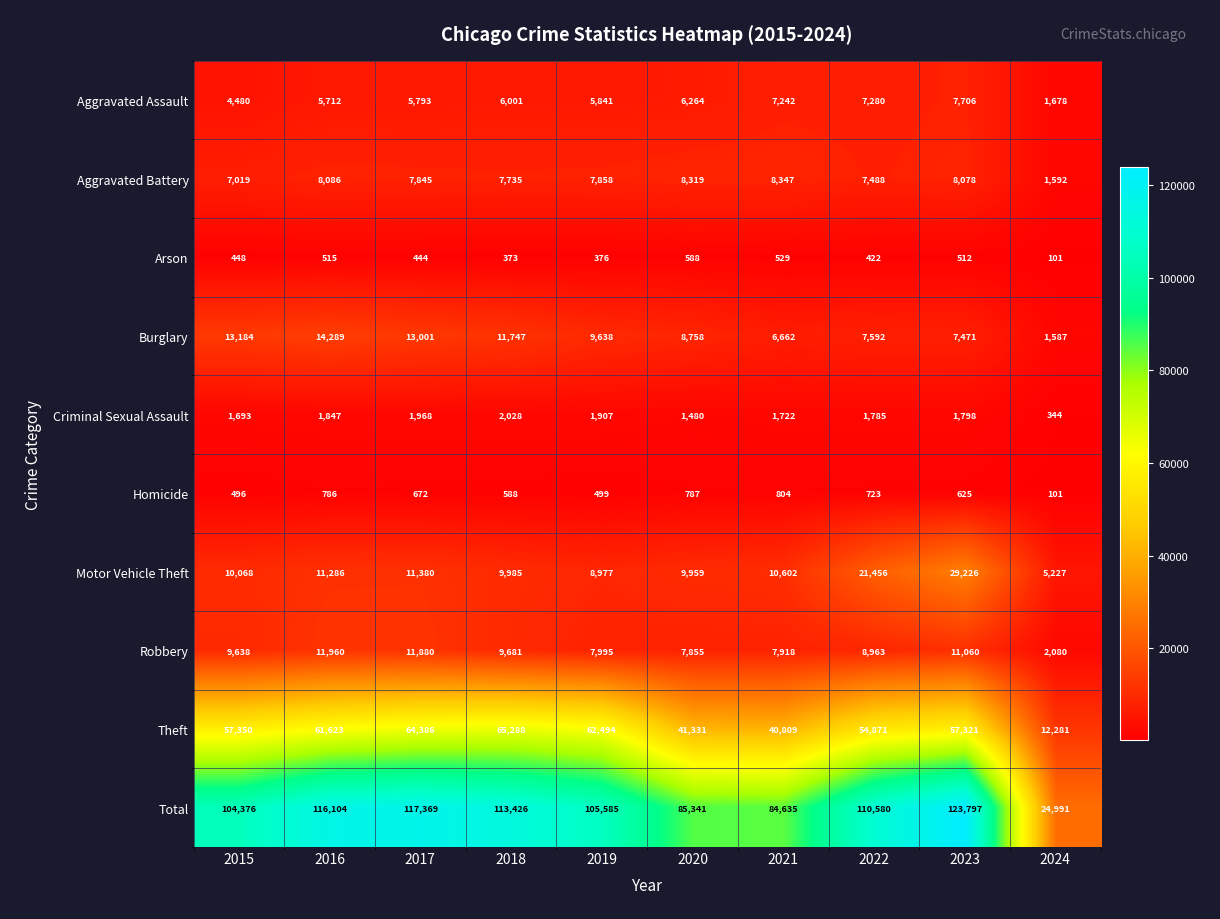

At which category does the chart reach its minimum across all series?

2024